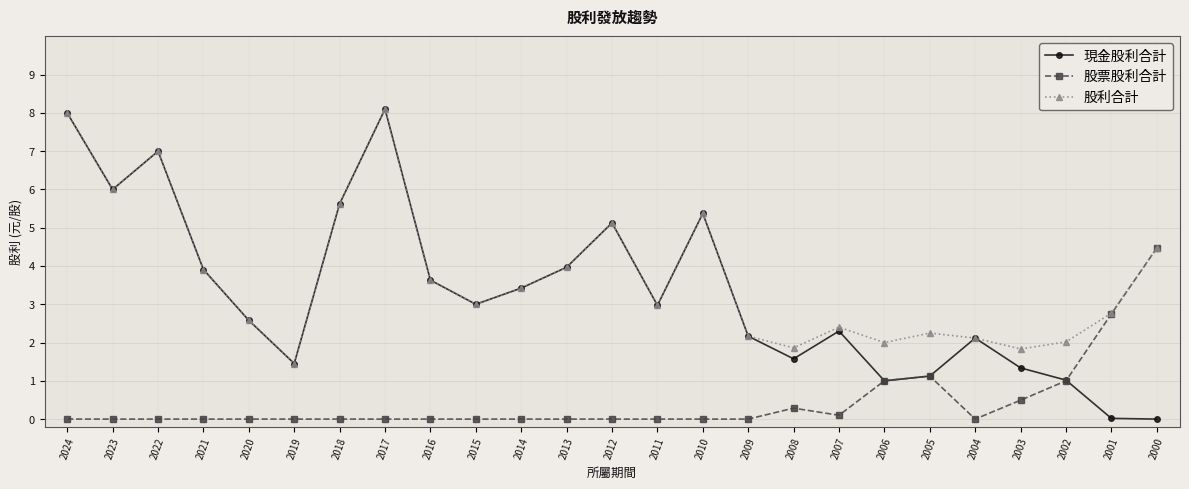

What is the value of the 現金股利合計 point at the 12th from the left?

4.0